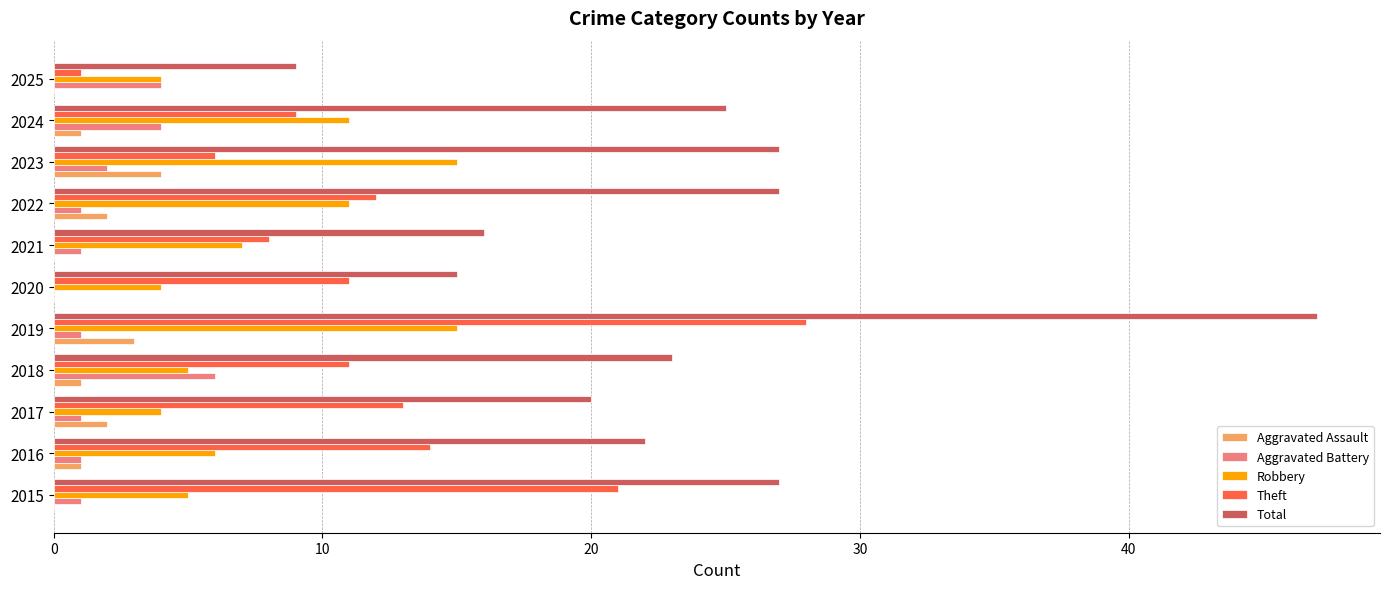

How many categories are shown in the chart?

11